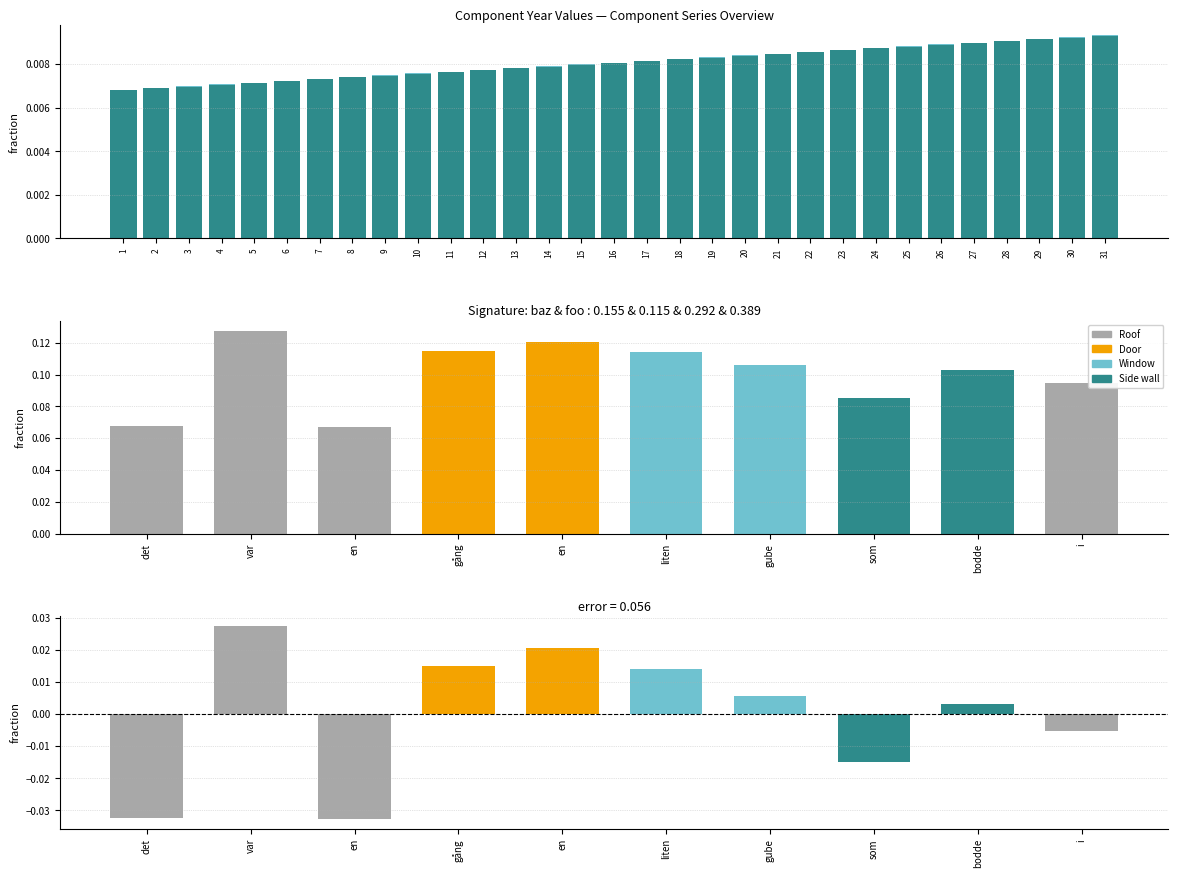

At which category is the sum across all series the highest?

31